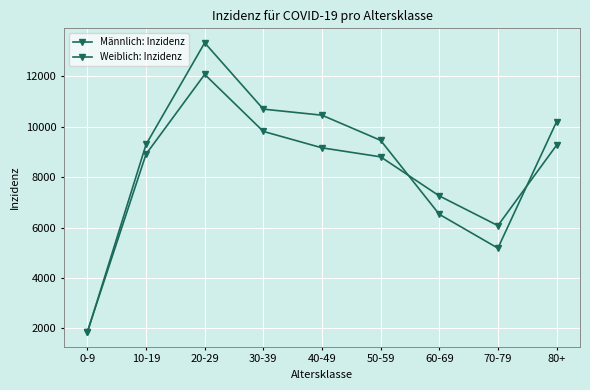

What is the label of the 7th point from the left?

60-69